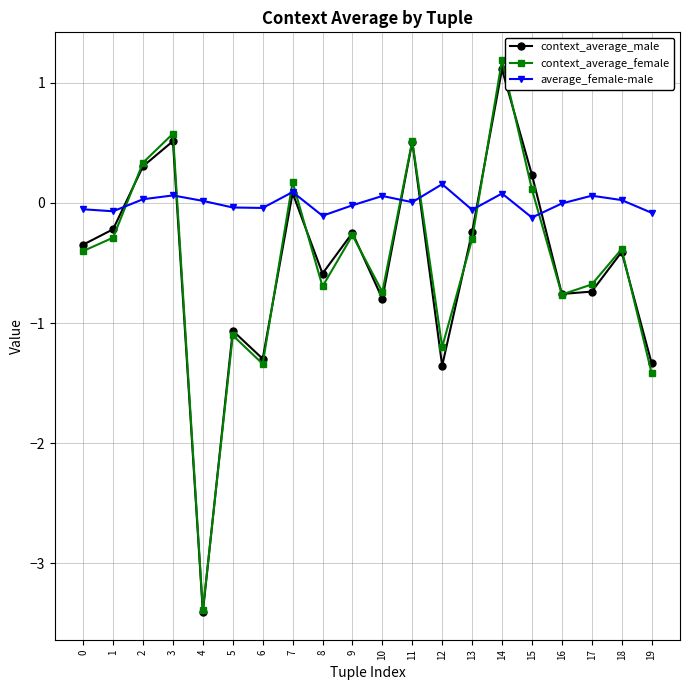

Where is the first local maximum for context_average_female?

3